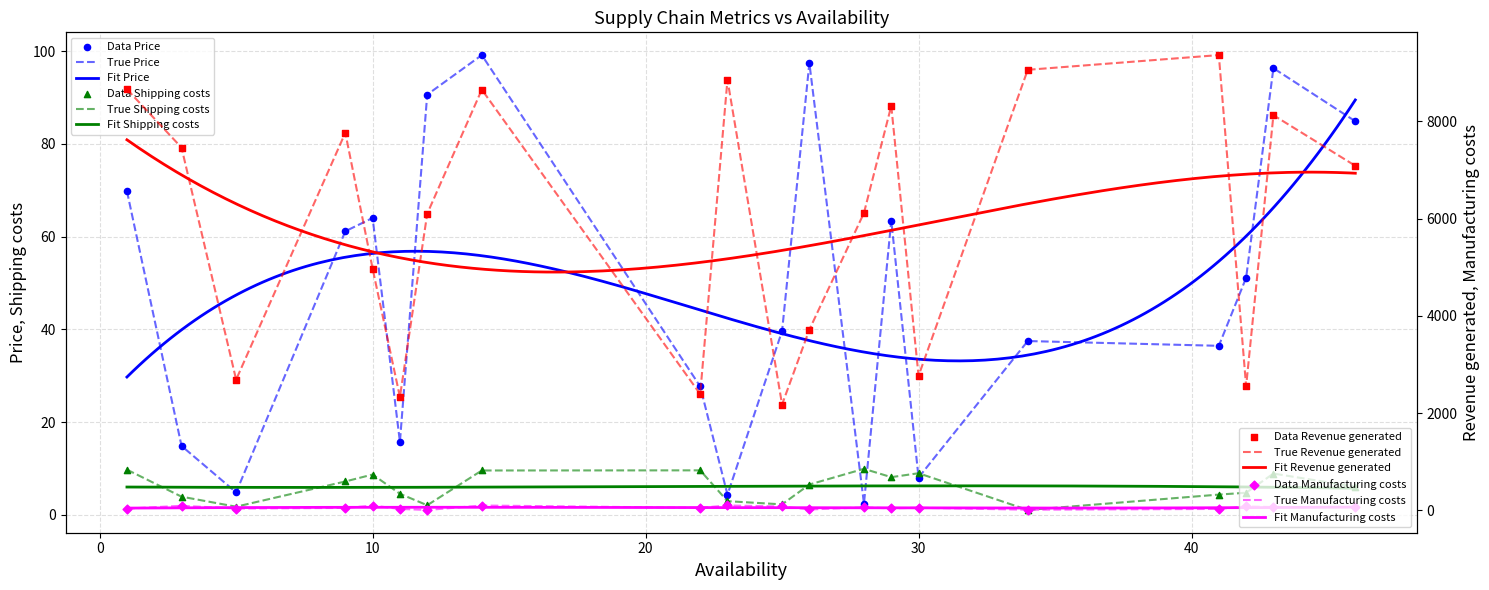

At which category is the sum across all series the highest?

41